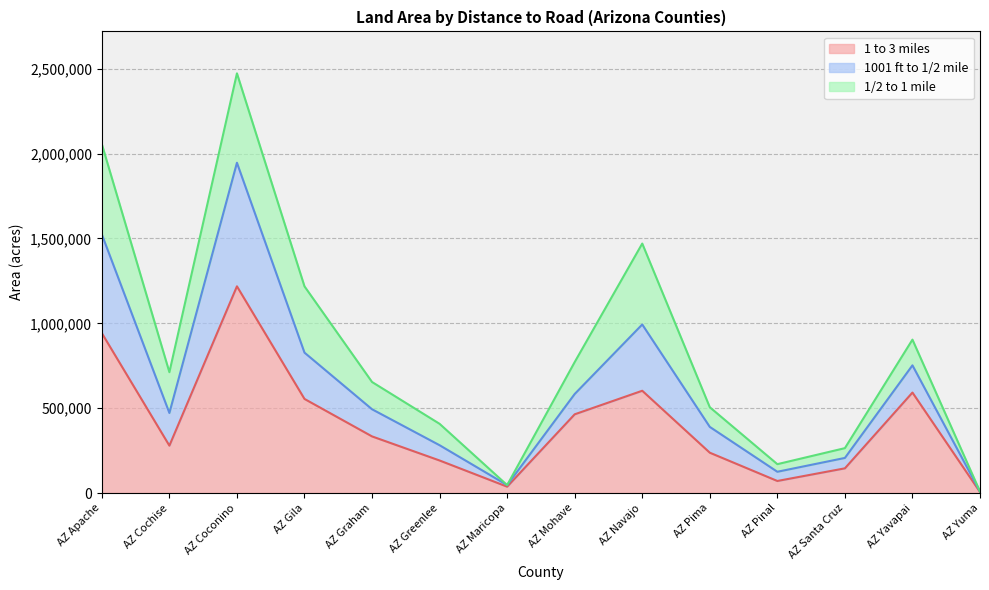

At which category is the sum across all series the highest?

AZ Coconino